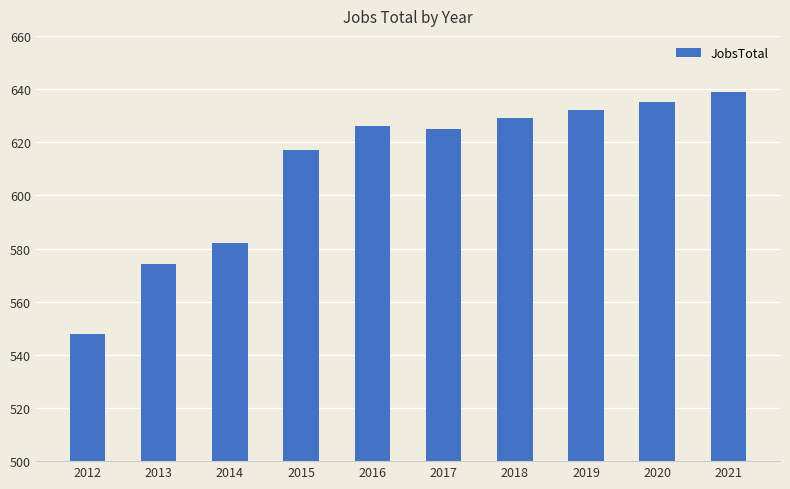

The chart shows a value of 639 at 2021. True or false?

True